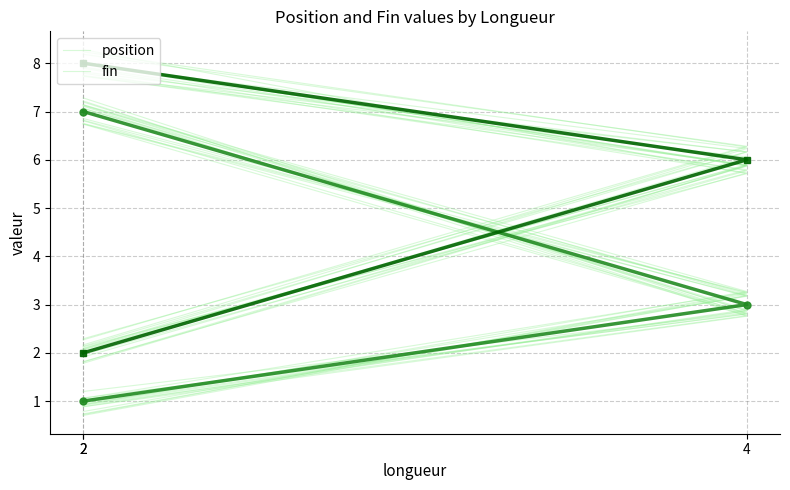

Reading left to right, transcribe all the data shown in this chart.

position: 1	3	7
fin: 2	6	8